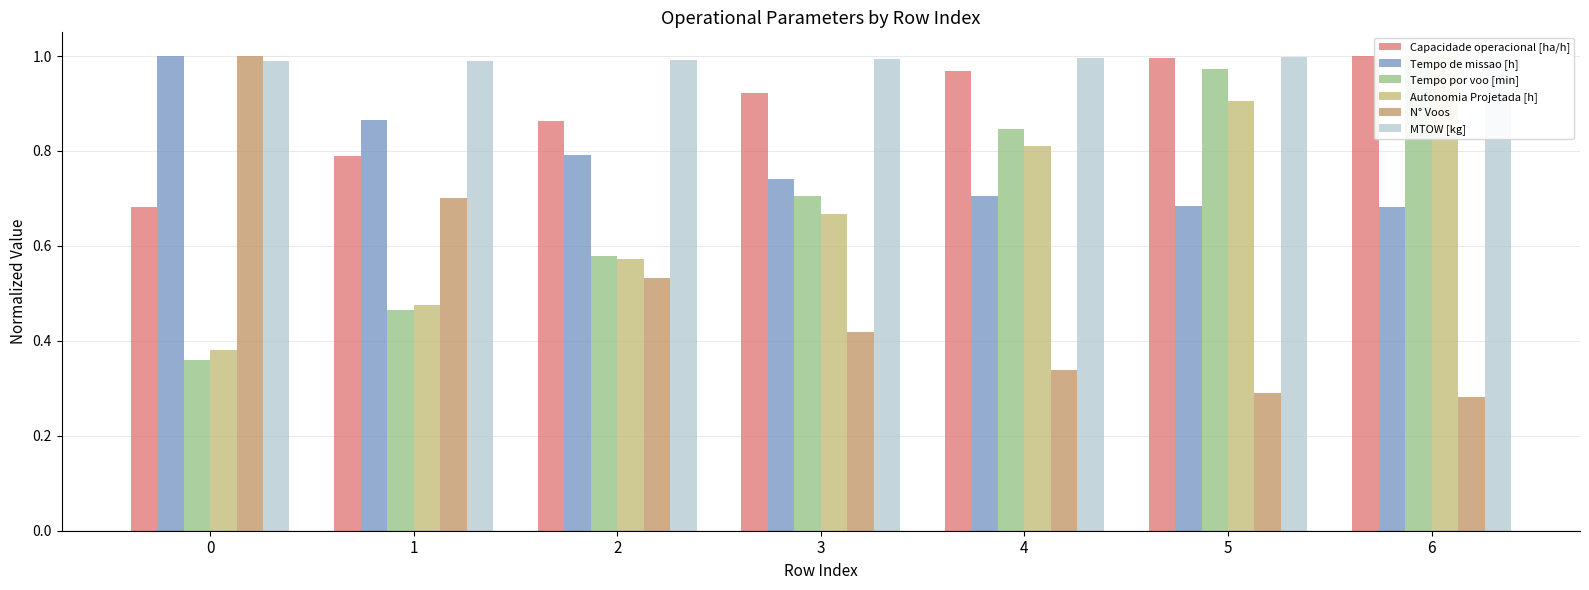

Rank the series at 3 from lowest to highest value.

N° Voos, Autonomia Projetada [h], Tempo por voo [min], Tempo de missao [h], Capacidade operacional [ha/h], MTOW [kg]